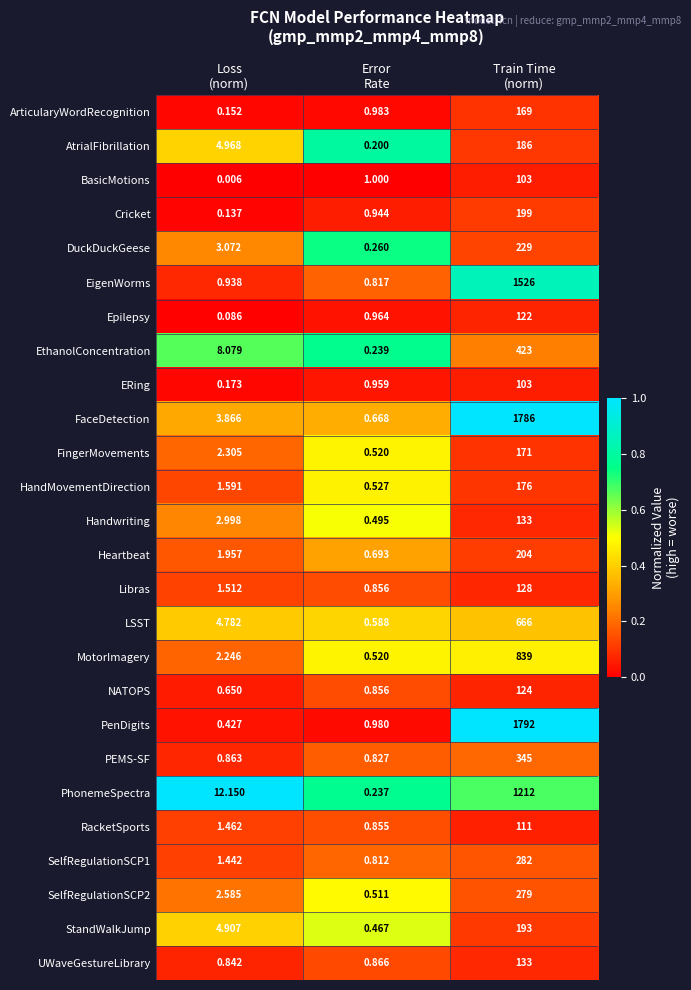

Which series has the largest total across all categories?

PenDigits